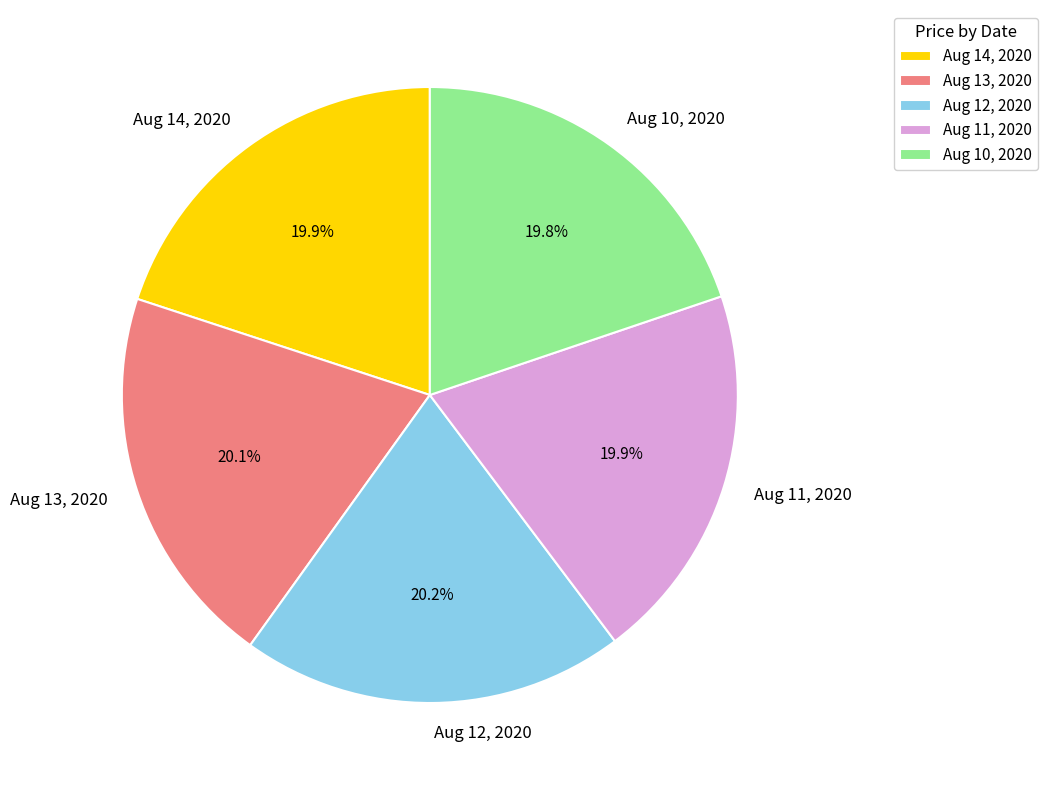

Approximately how many times larger is the value at Aug 11, 2020 compared to Aug 13, 2020?

1.0